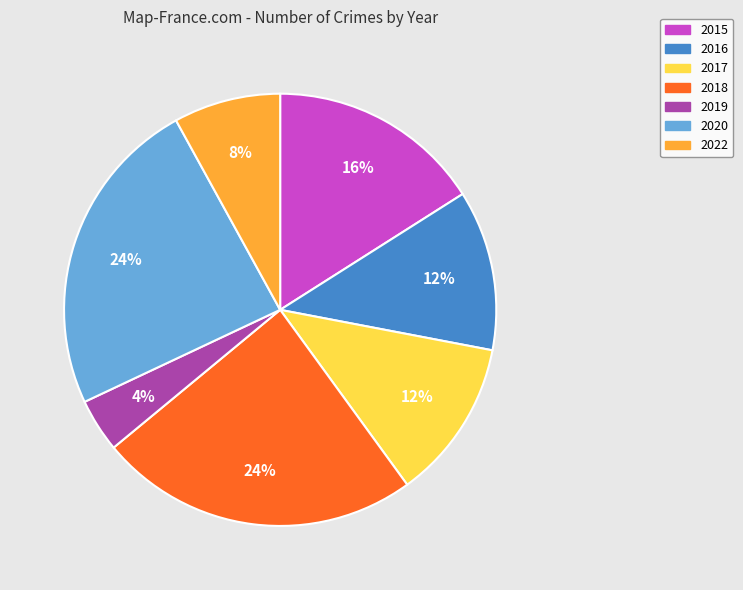

To the nearest percent, what is the average slice percentage?

14%